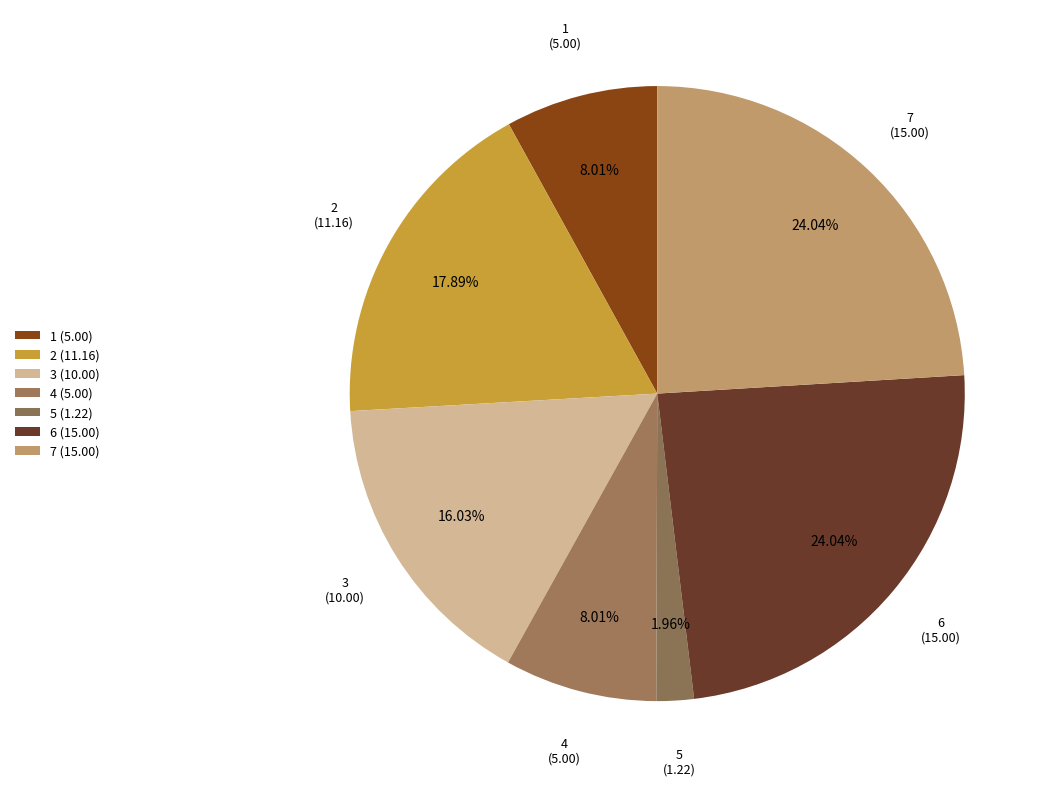

Count the number of slices in the pie.

7